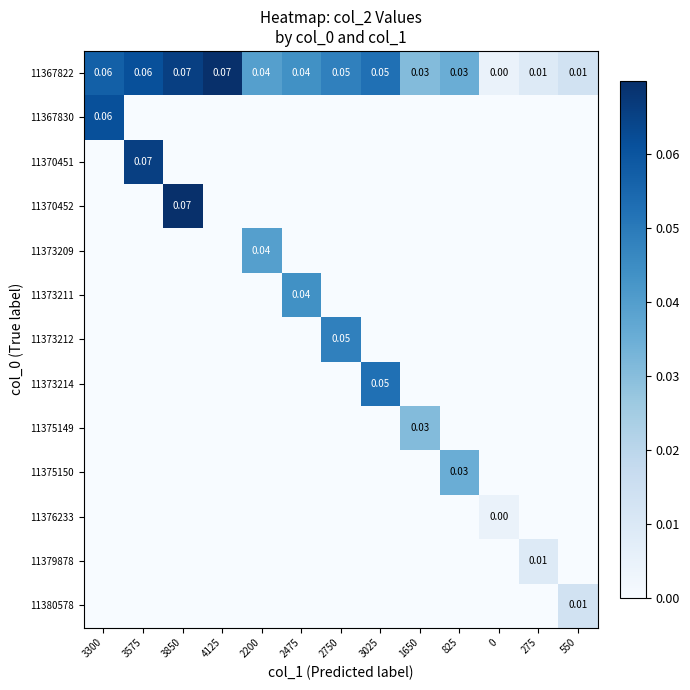

The value of 11375149 at 0 is 0.0. True or false?

True